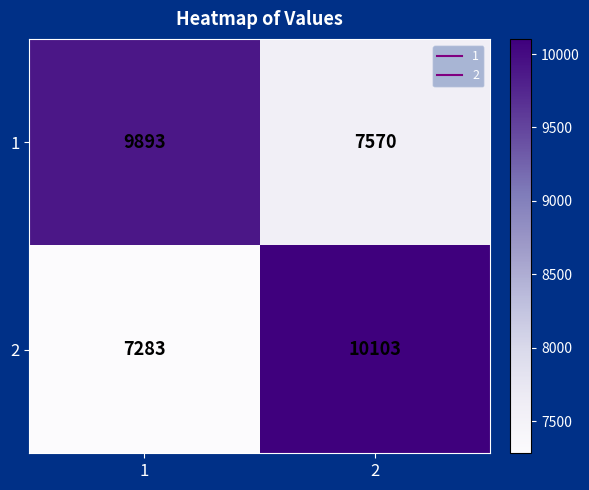

Reading right to left, transcribe all the data shown in this chart.

1: 2=7570	1=9893
2: 2=10103	1=7283